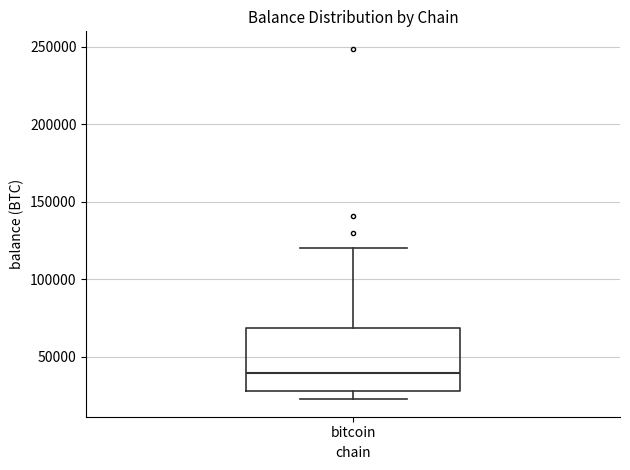

Read this box plot against the y-axis: the position of the median line, the range covered by the box, and the ends of both whiskers. The values are not printed on the chart, so give them approximately, as read against the axis.

median 40000, box 30000 to 70000, whiskers 20000 to 120000